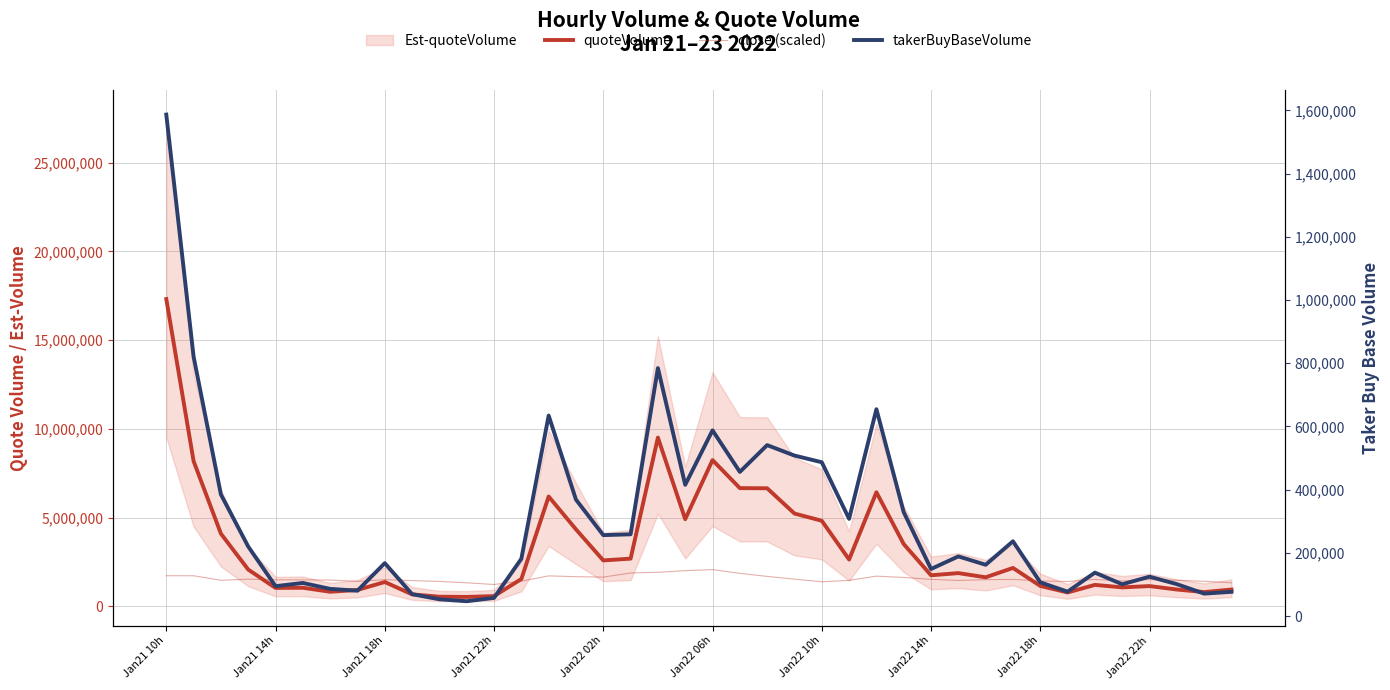

What is the approximate value of close (scaled) at 31?

1527820.3